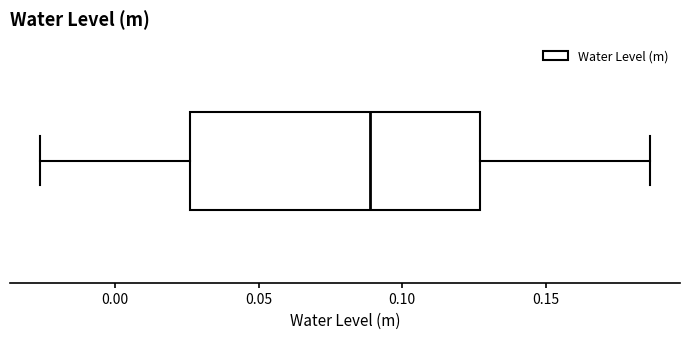

Where does the median line of the box sit on the x-axis? The values are not printed on the chart, so give them approximately, as read against the axis.

0.090